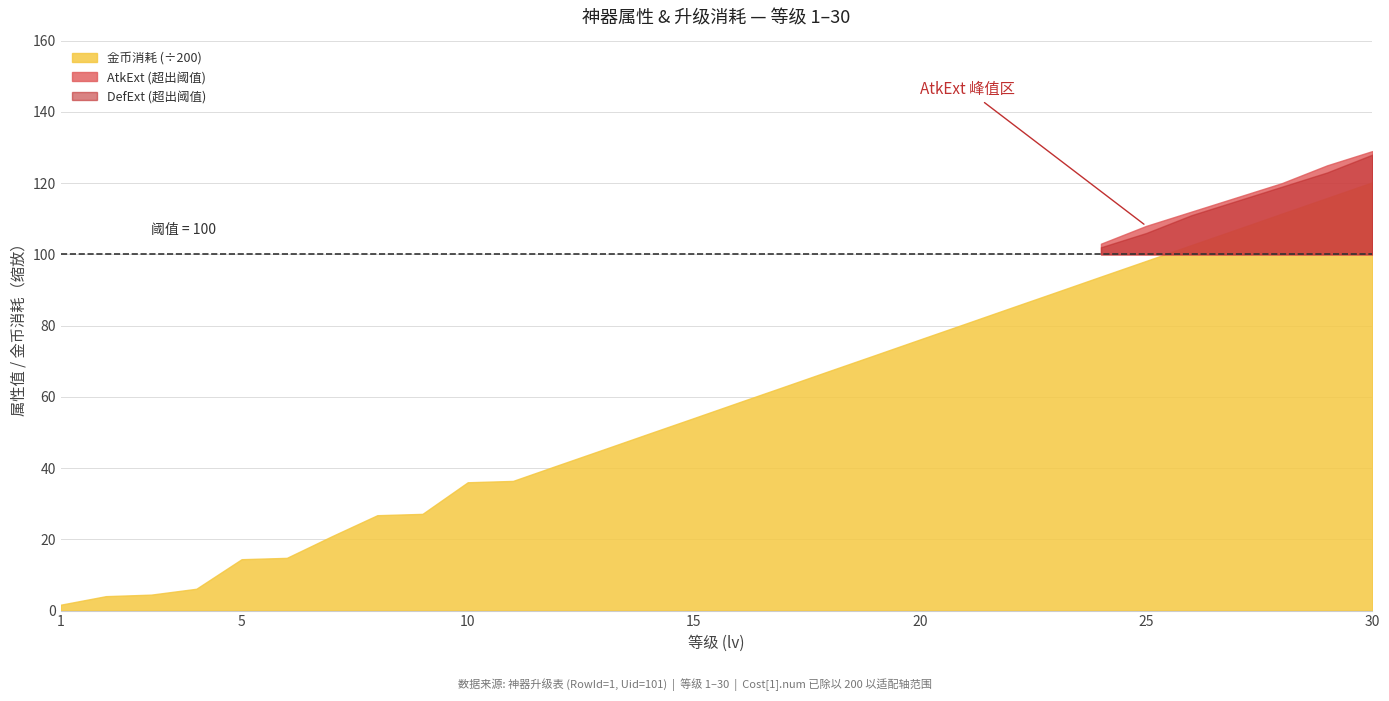

True or false: DefExt_HPExt and AtkExt intersect in this chart.

False